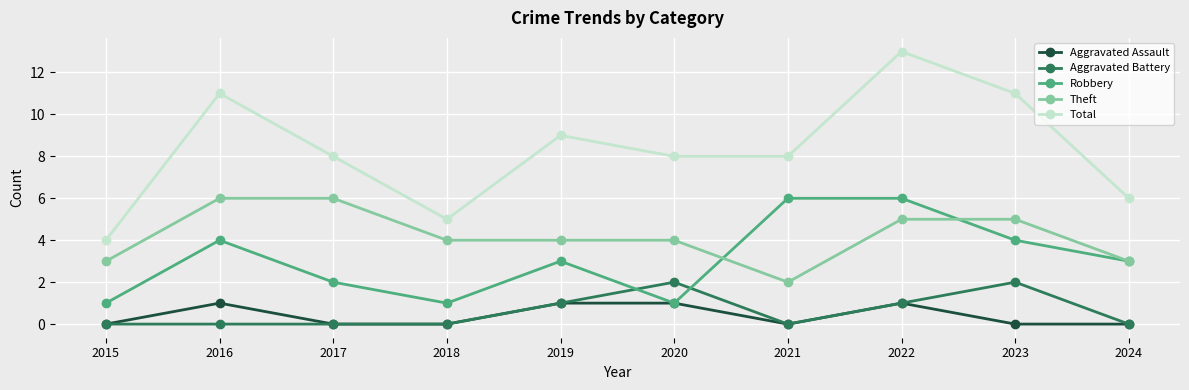

Reading left to right, transcribe all the data shown in this chart.

Aggravated Assault: 2015=0	2016=1	2017=0	2018=0	2019=1	2020=1	2021=0	2022=1	2023=0	2024=0
Aggravated Battery: 2015=0	2016=0	2017=0	2018=0	2019=1	2020=2	2021=0	2022=1	2023=2	2024=0
Robbery: 2015=1	2016=4	2017=2	2018=1	2019=3	2020=1	2021=6	2022=6	2023=4	2024=3
Theft: 2015=3	2016=6	2017=6	2018=4	2019=4	2020=4	2021=2	2022=5	2023=5	2024=3
Total: 2015=4	2016=11	2017=8	2018=5	2019=9	2020=8	2021=8	2022=13	2023=11	2024=6